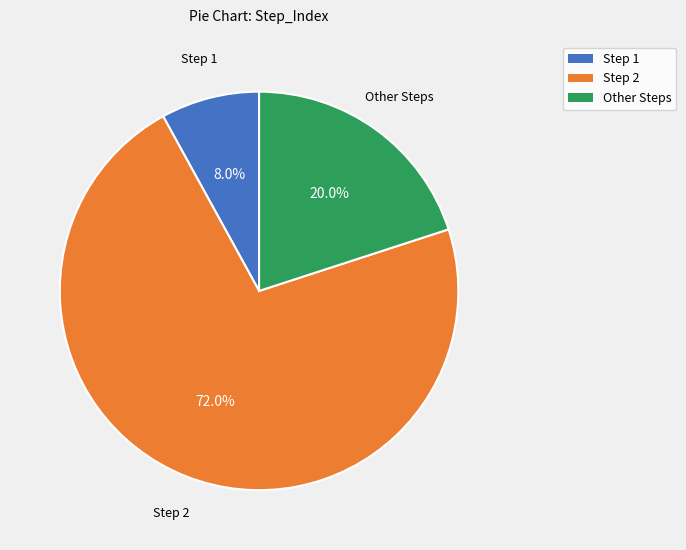

Is there a majority slice in this chart?

Yes